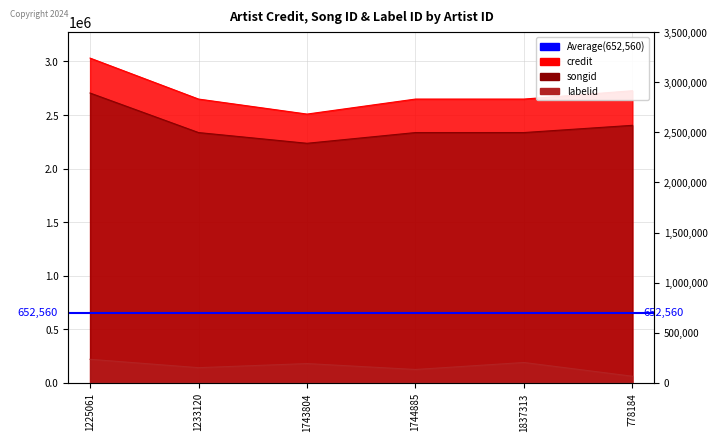

What is the minimum value for labelid?

62398